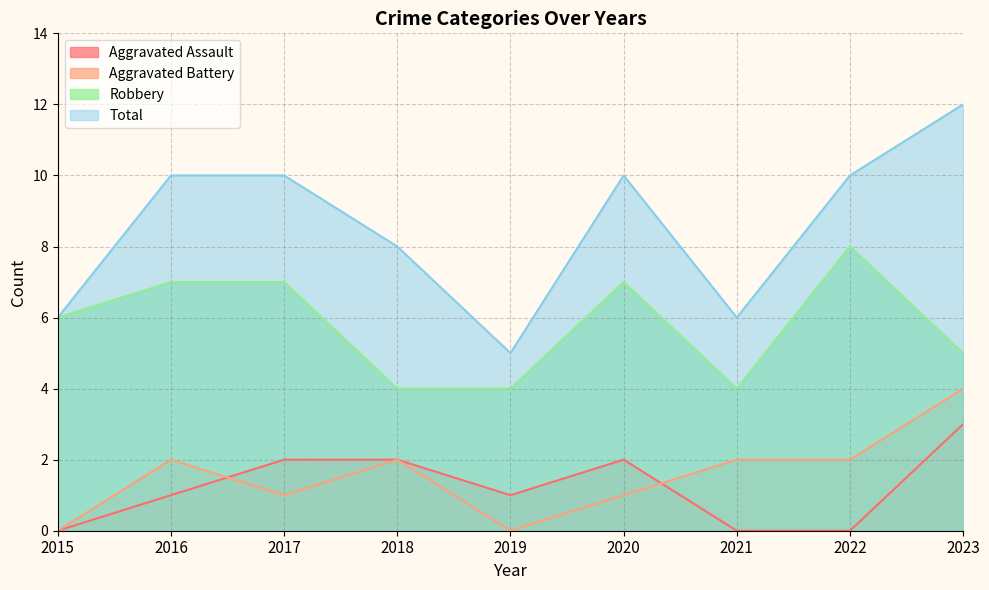

At which category does the chart reach its minimum across all series?

2015